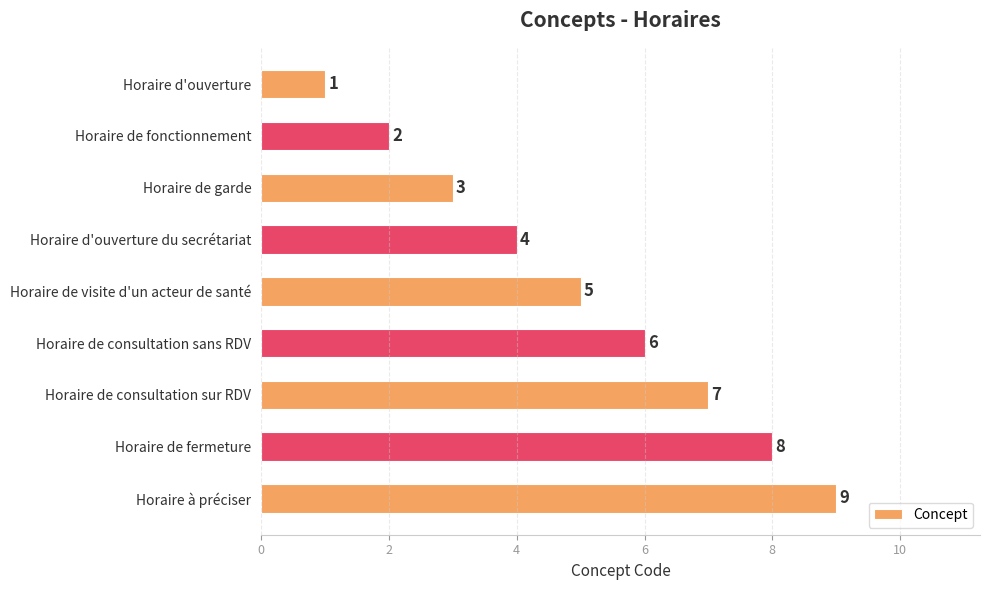

Is it true that the value at Horaire à préciser is 16?

False